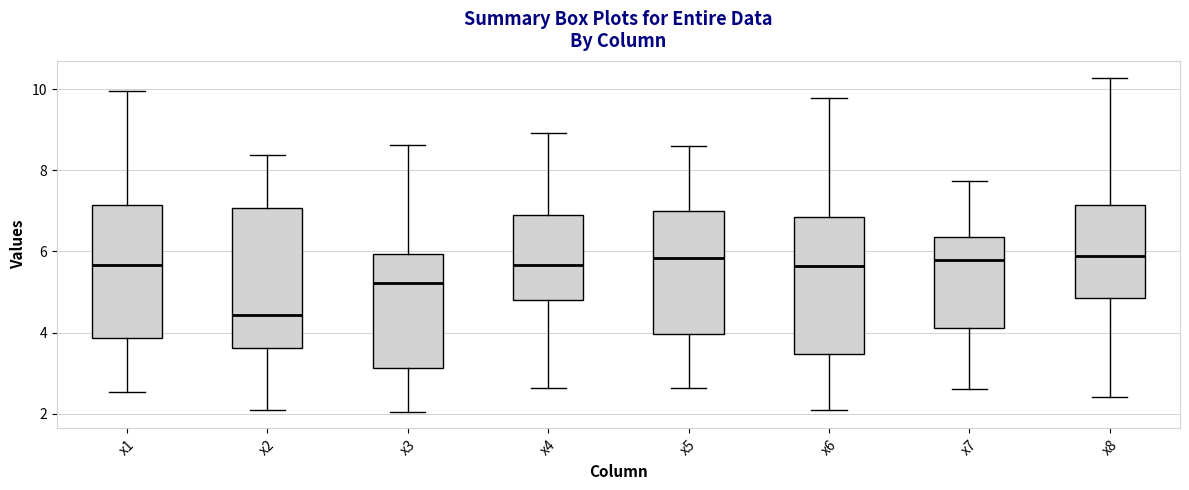

Which box has the lowest median line?

x2